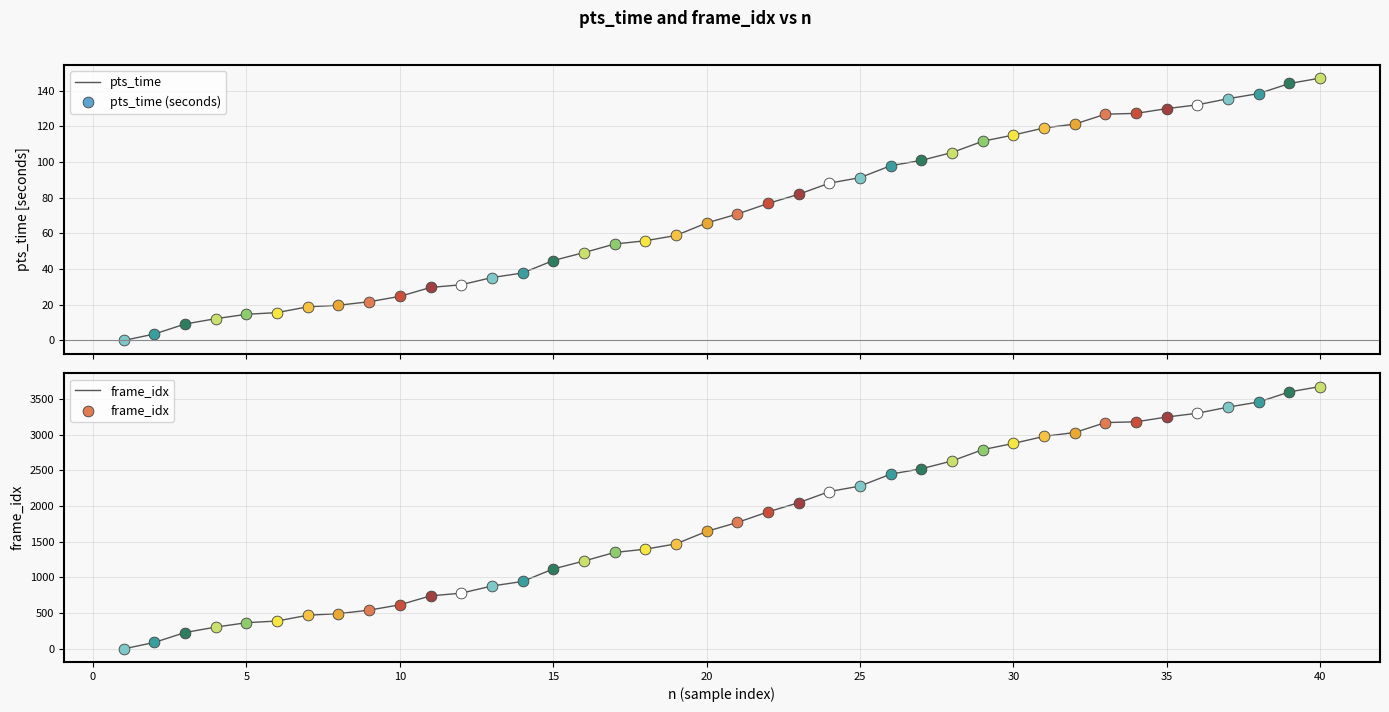

What is the maximum value for pts_time?

147.0